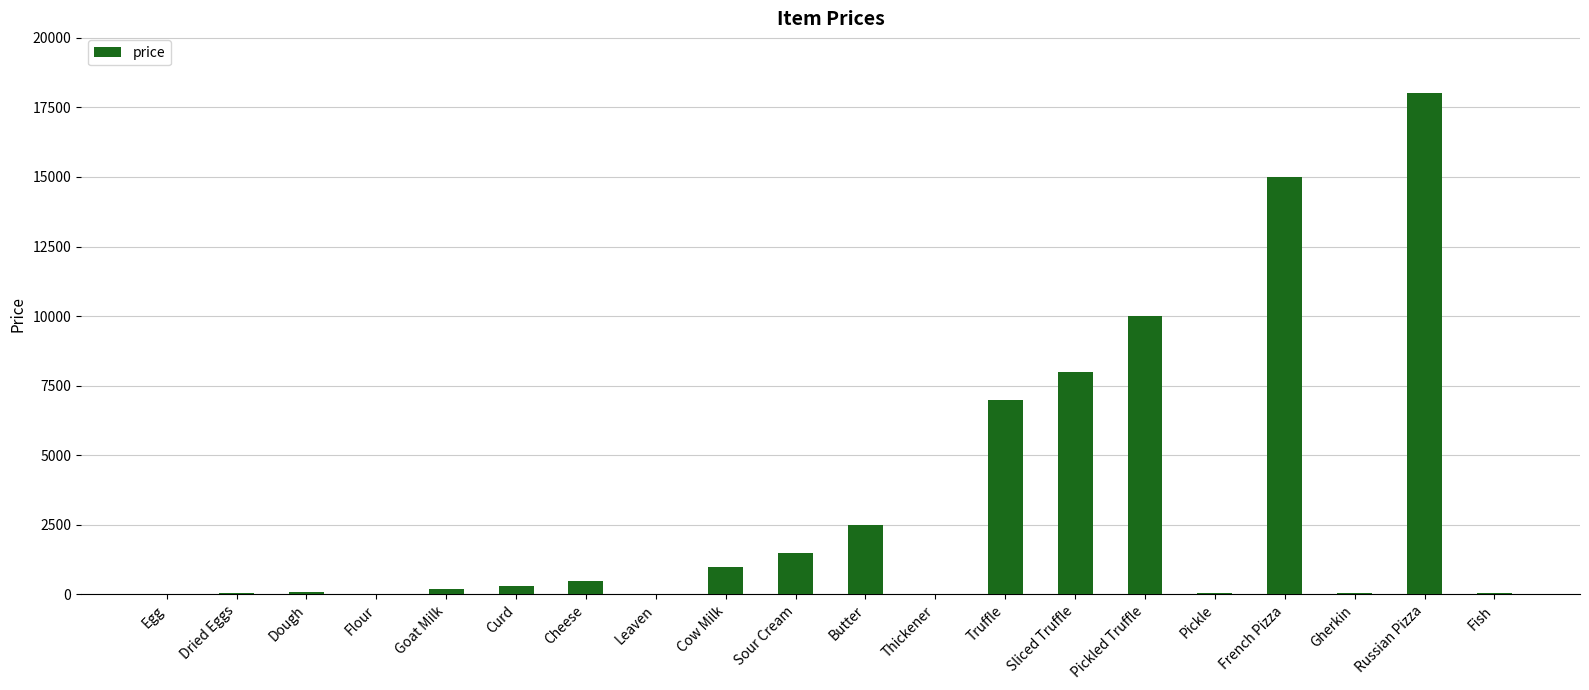

What value does the data have at Sour Cream?

1500